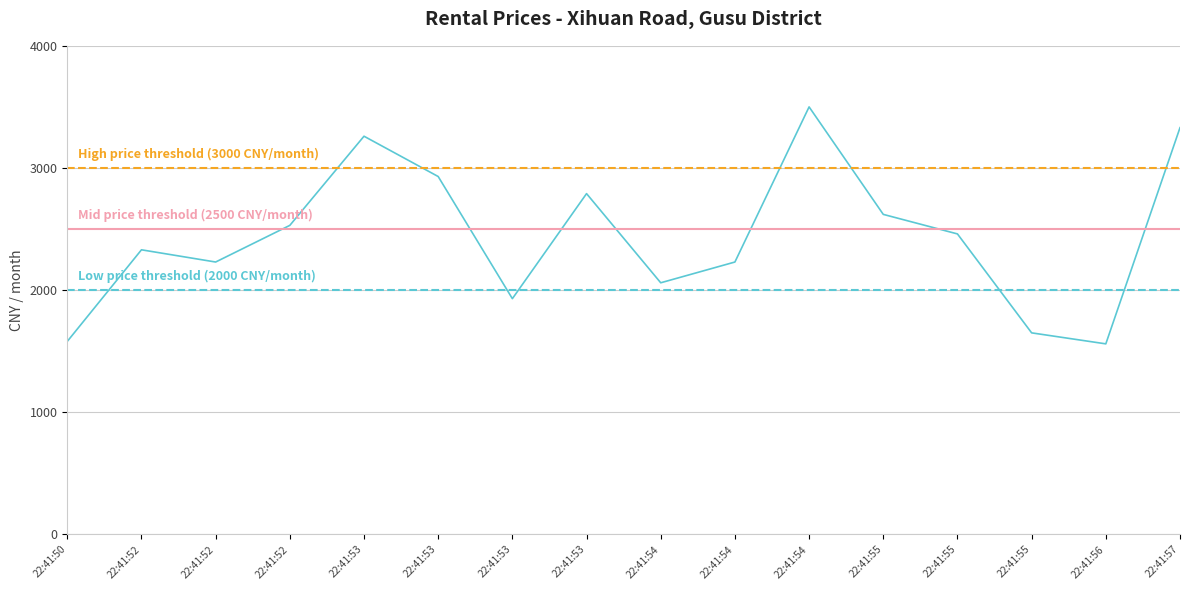

At which label does the data first exceed 2460?

22:41:52